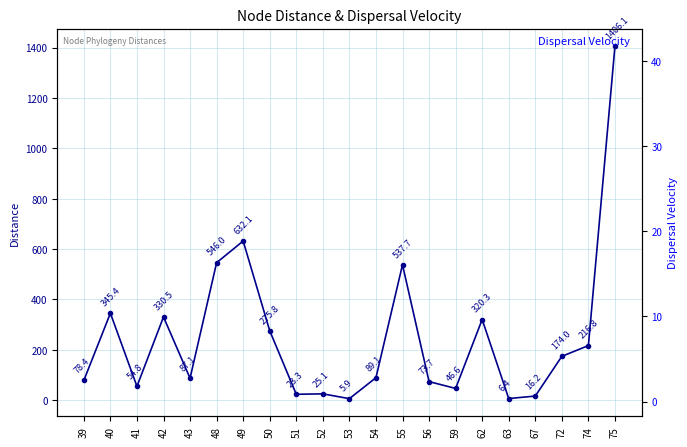

The distance series shows 16.0 at 51. True or false?

False